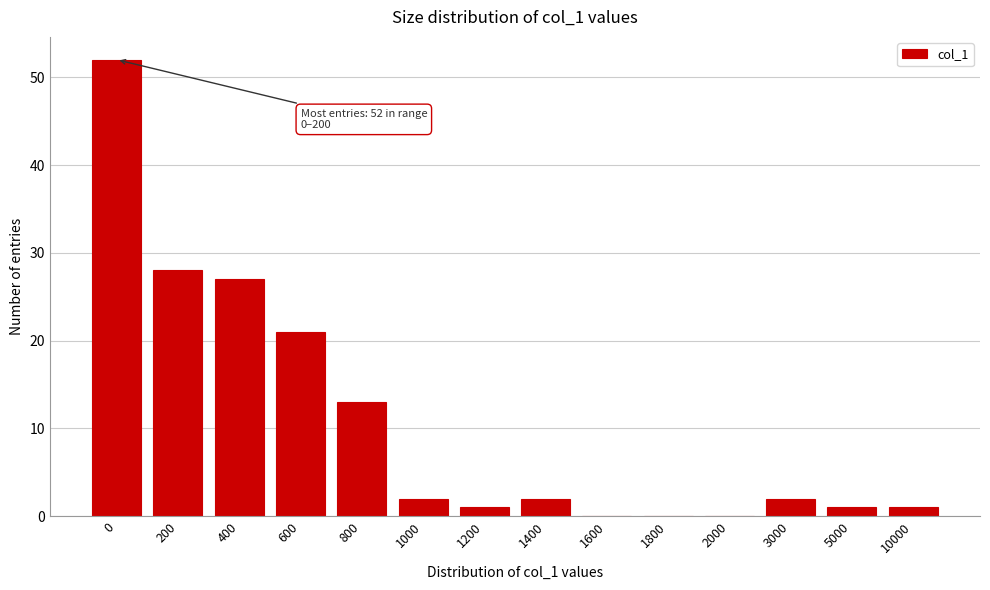

Reading right to left, transcribe all the data shown in this chart.

10000=1	5000=1	3000=2	2000=0	1800=0	1600=0	1400=2	1200=1	1000=2	800=13	600=21	400=27	200=28	0=52